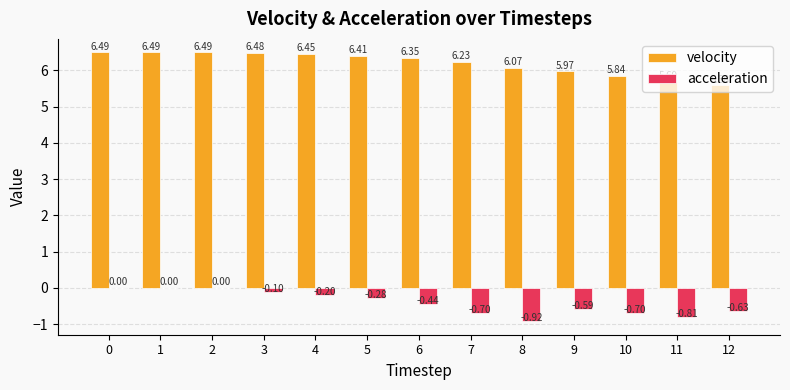

What are all the series names shown in the legend?

velocity, acceleration